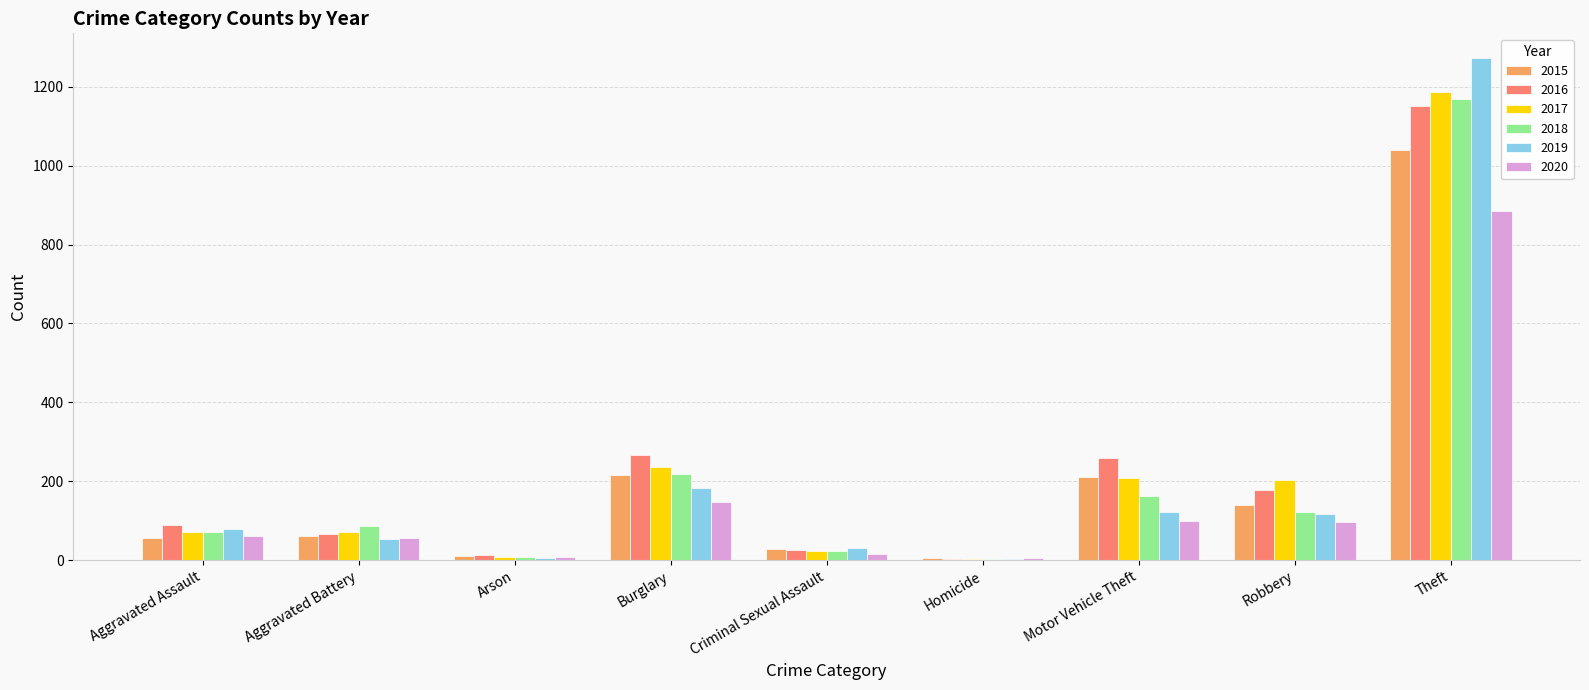

What is the total value across all series at Aggravated Battery?

393